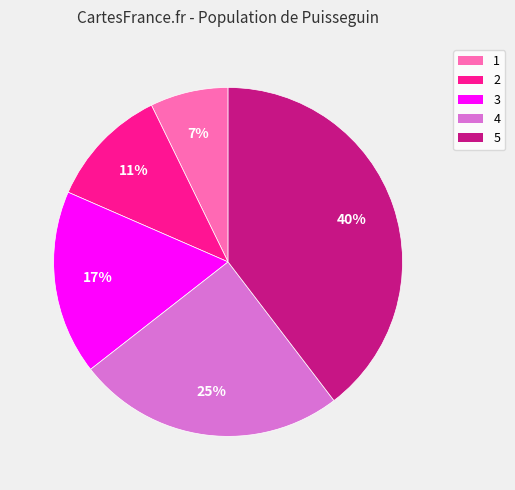

How many segments does this pie chart have?

5